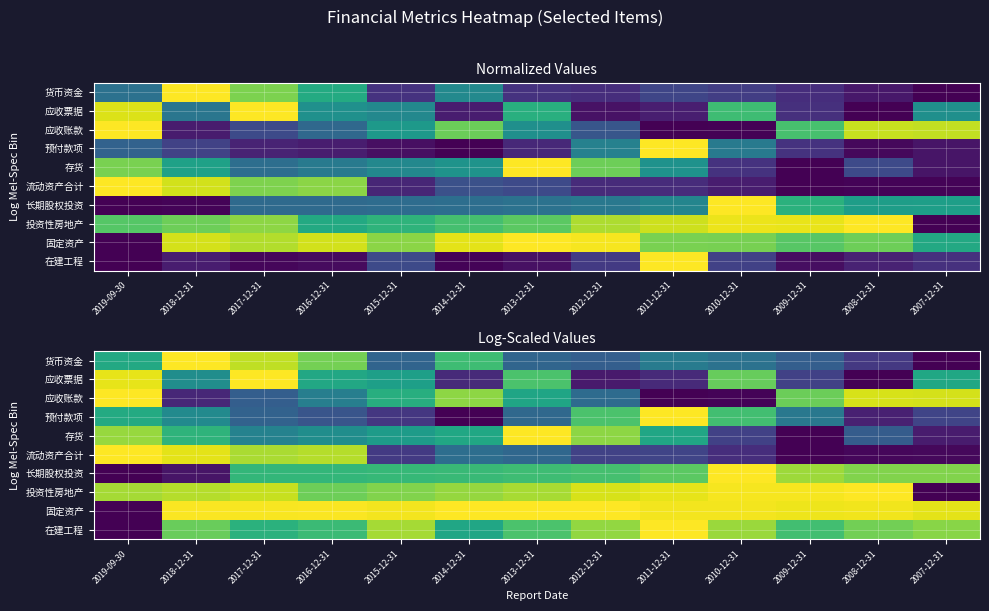

At which category does the chart reach its minimum across all series?

2007-12-31